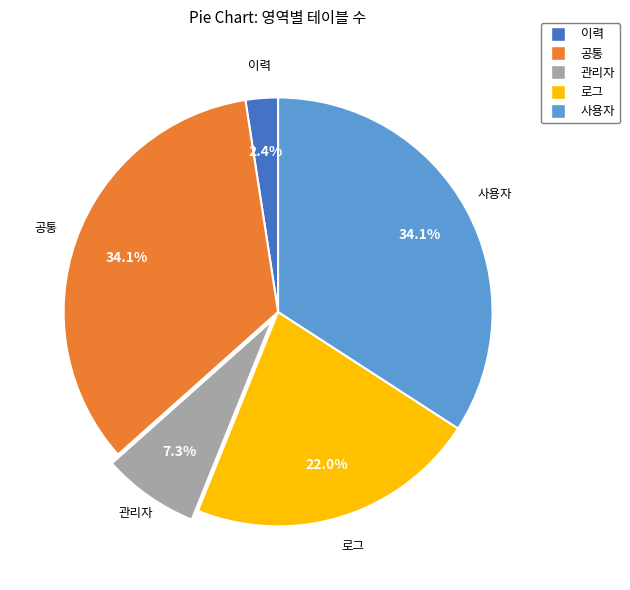

Is 이력 the majority of the pie?

No